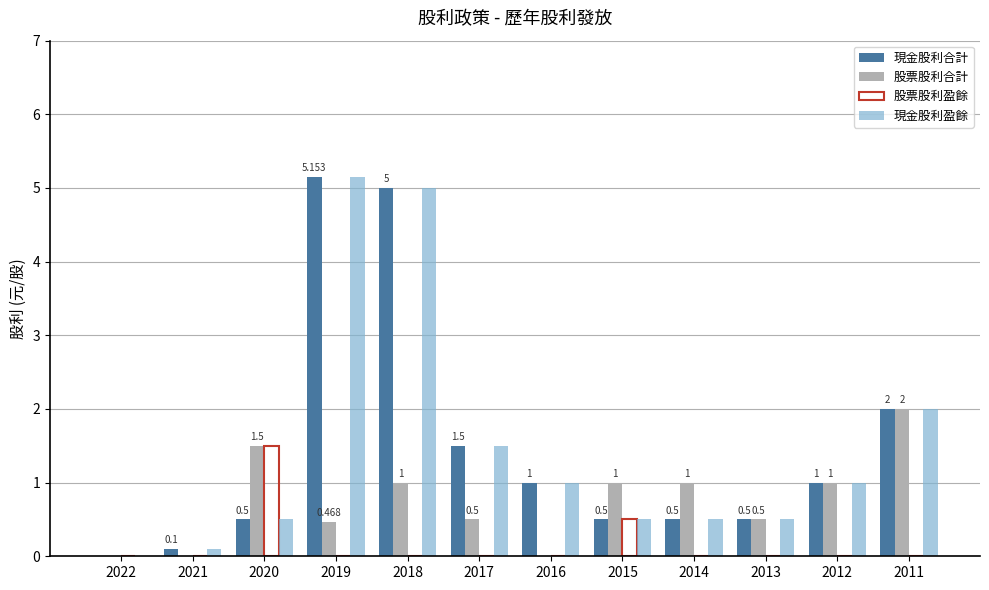

Reading left to right, list all the values displayed in this chart.

現金股利合計: 2022=0.0	2021=0.1	2020=0.5	2019=5.2	2018=5.0	2017=1.5	2016=1.0	2015=0.5	2014=0.5	2013=0.5	2012=1.0	2011=2.0
股票股利合計: 2022=0.0	2021=0.0	2020=1.5	2019=0.5	2018=1.0	2017=0.5	2016=0.0	2015=1.0	2014=1.0	2013=0.5	2012=1.0	2011=2.0
股票股利盈餘: 2022=0.0	2021=0.0	2020=1.5	2019=0.0	2018=0.0	2017=0.0	2016=0.0	2015=0.5	2014=0.0	2013=0.0	2012=0.0	2011=0.0
現金股利盈餘: 2022=0.0	2021=0.1	2020=0.5	2019=5.2	2018=5.0	2017=1.5	2016=1.0	2015=0.5	2014=0.5	2013=0.5	2012=1.0	2011=2.0